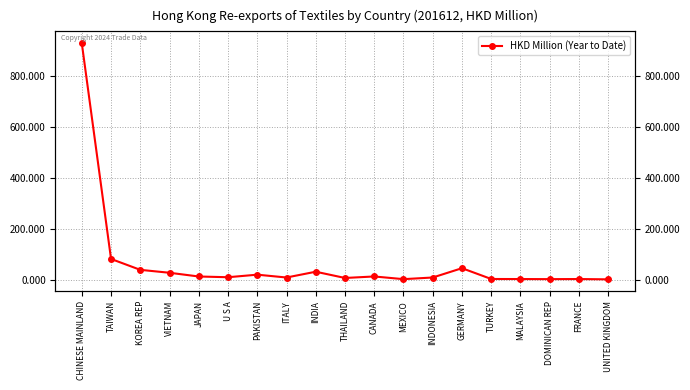

List the labels in order of value, largest first.

CHINESE MAINLAND, TAIWAN, GERMANY, KOREA REP, INDIA, VIETNAM, PAKISTAN, CANADA, JAPAN, U S A, INDONESIA, ITALY, THAILAND, TURKEY, FRANCE, MALAYSIA, DOMINICAN REP, MEXICO, UNITED KINGDOM